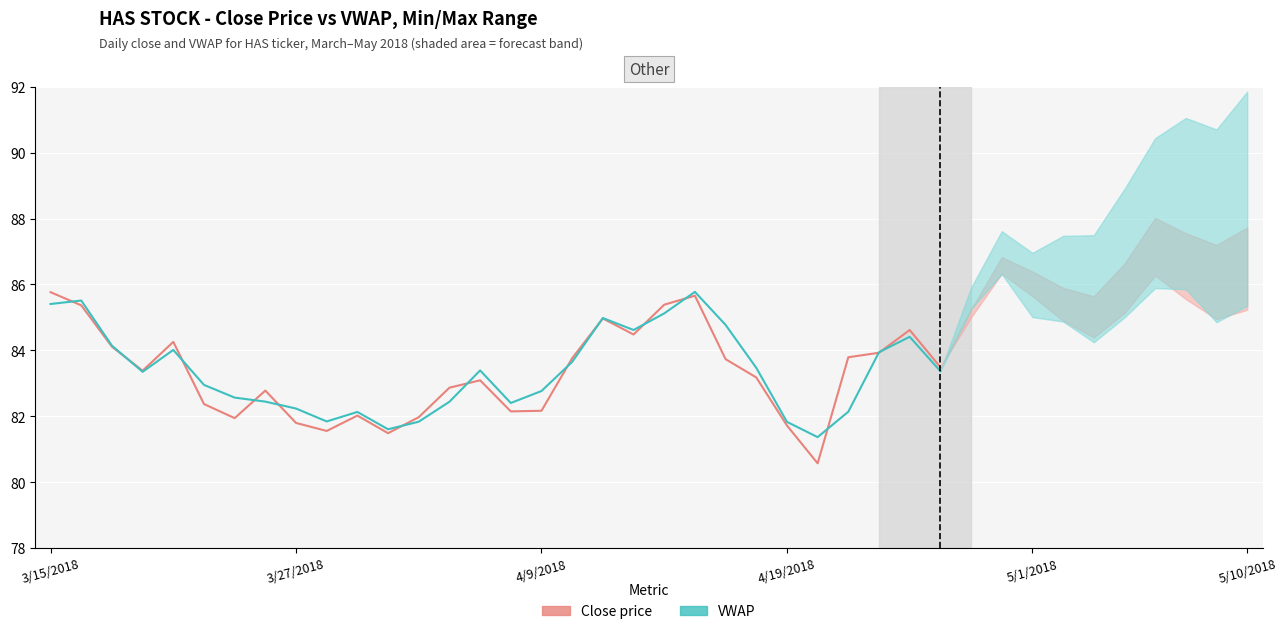

What is the sum of all vwap values?

2500.4